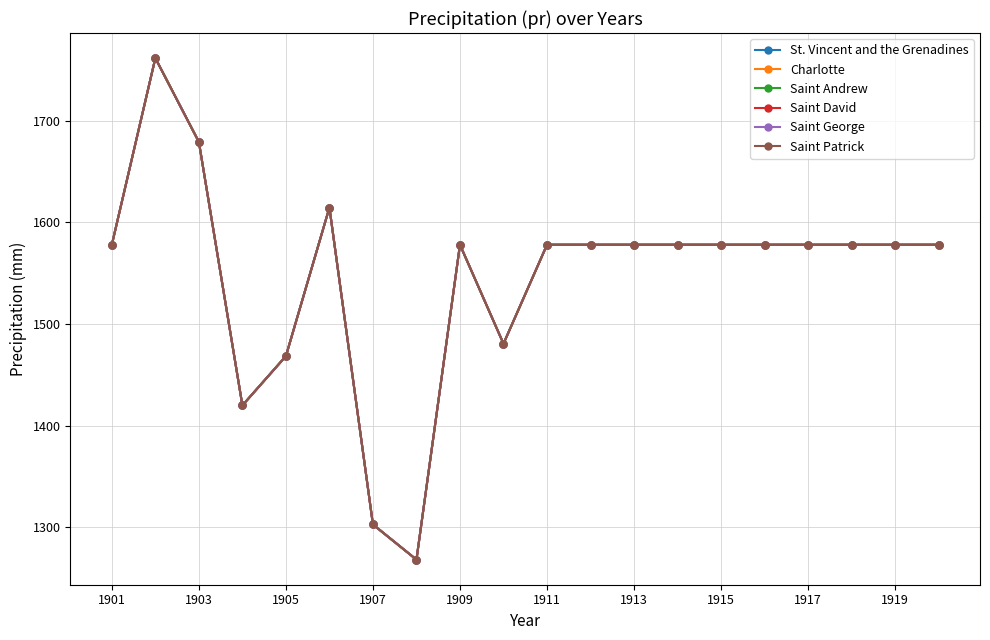

In Saint George, how many points are higher than both neighbors (excluding endpoints)?

3